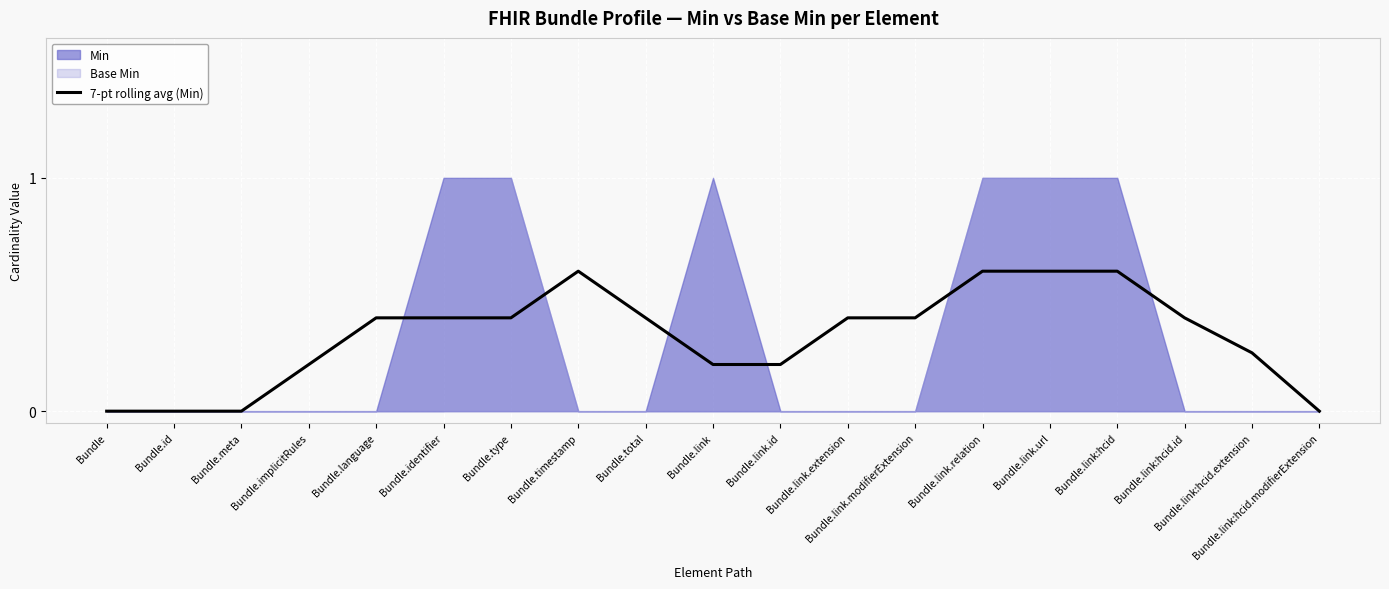

The chart shows a value of 0.0 at Bundle. True or false?

True